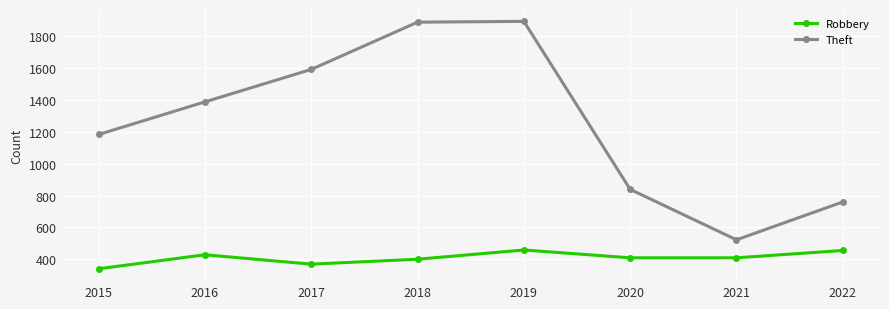

What is the value of the Robbery point at the 5th from the left?

458